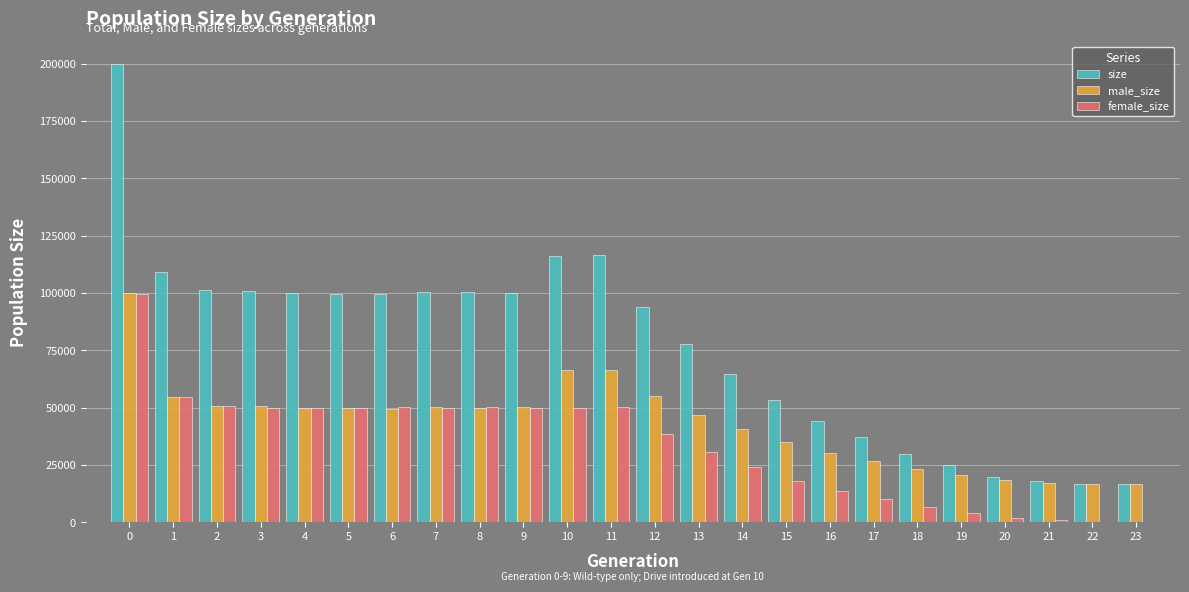

What is the total value across all series at 1?

218374